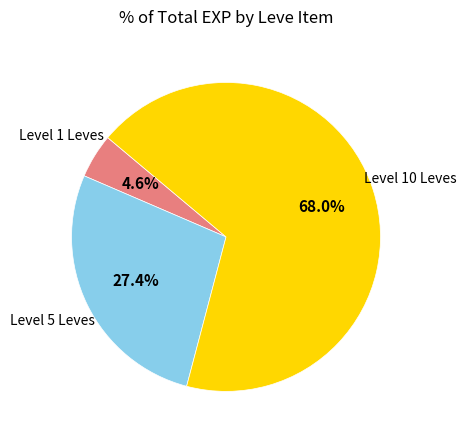

Is there any slice that represents more than half of the pie?

Yes